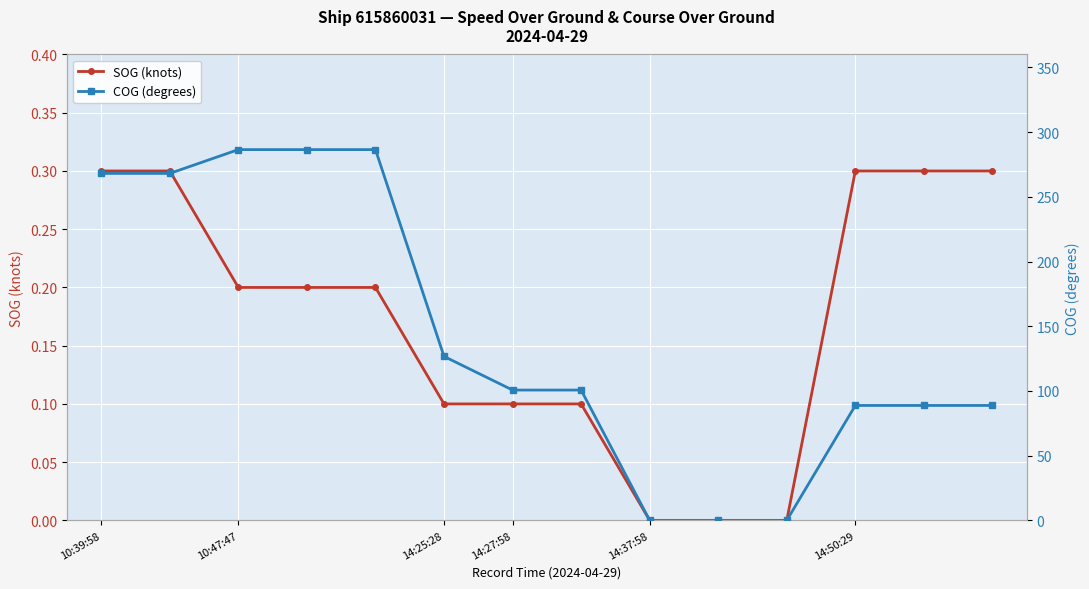

Which category has the lowest value across all series?

8